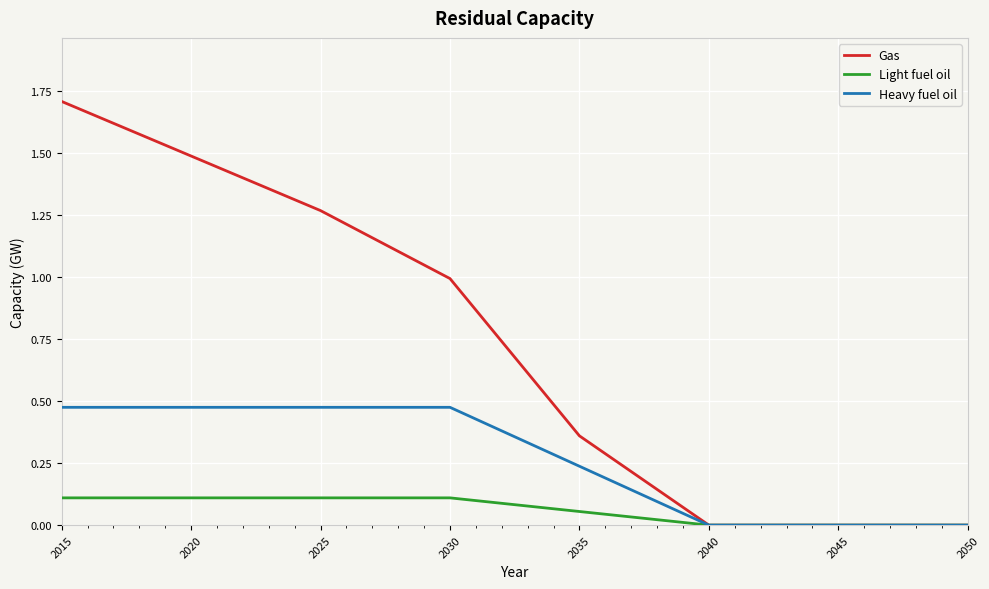

Which series has the largest total across all categories?

Gas